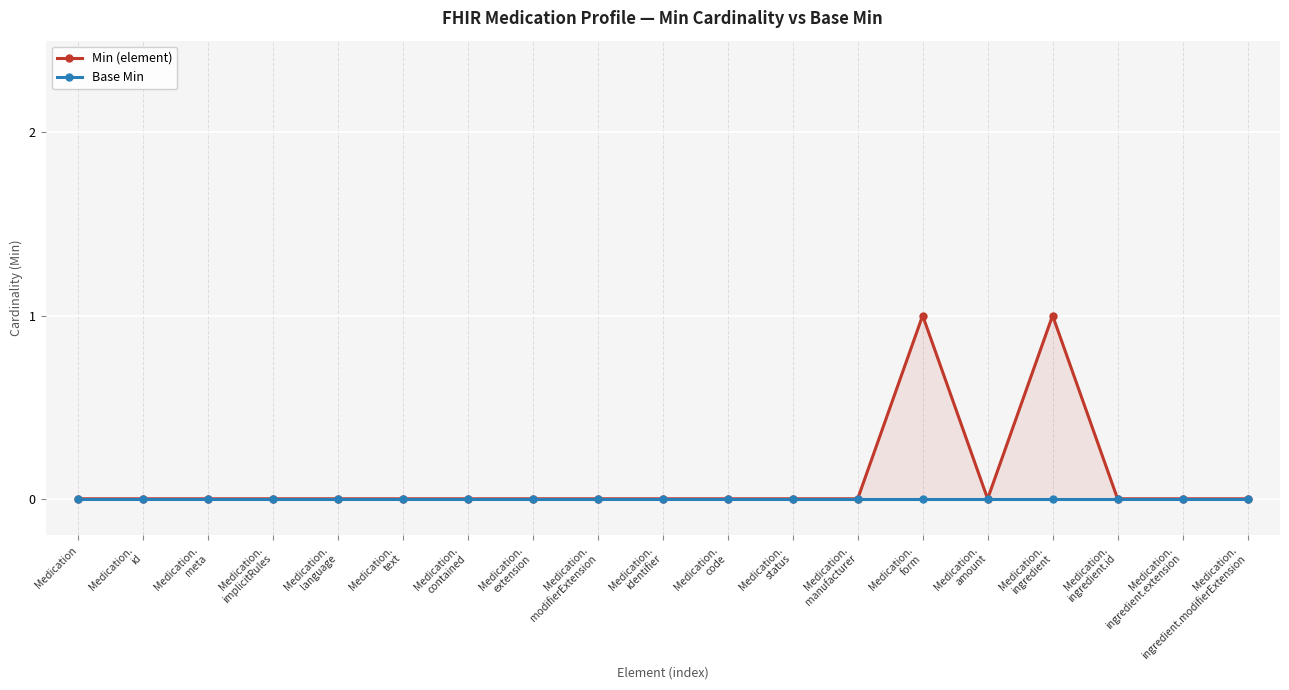

What are all the series names shown in the legend?

Min (element), Base Min